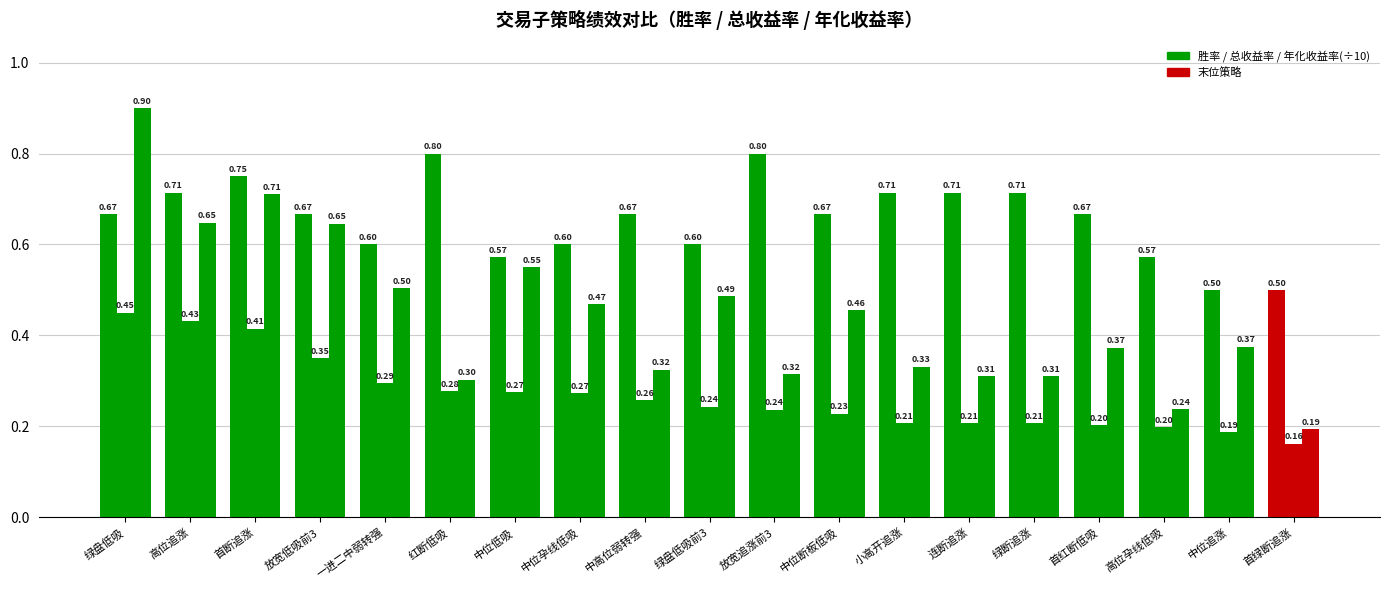

How many categories are shown in the chart?

19